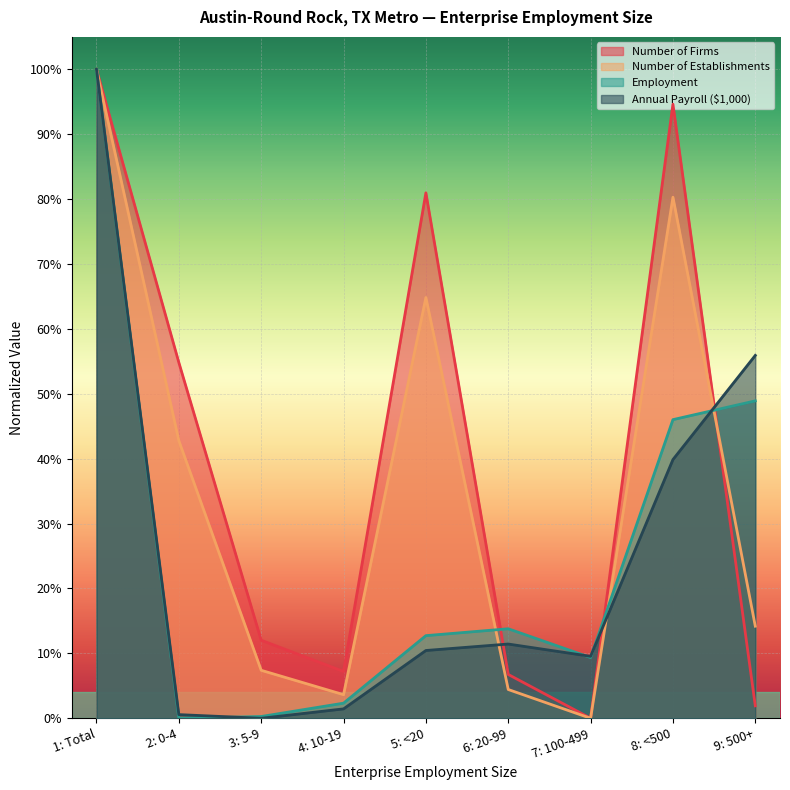

Which series changed the most between 2: 0-4 and 9: 500+?

Annual Payroll ($1,000)